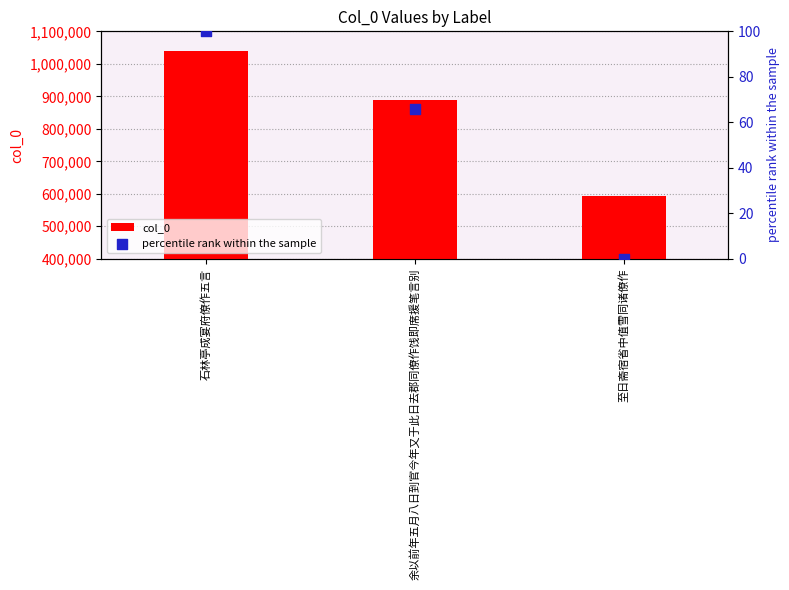

Is the value of col_0 at 余以前年五月八日到官今年又于此日去郡同僚作饯即席援笔言别 greater than the value of percentile rank within the sample at 余以前年五月八日到官今年又于此日去郡同僚作饯即席援笔言别?

Yes